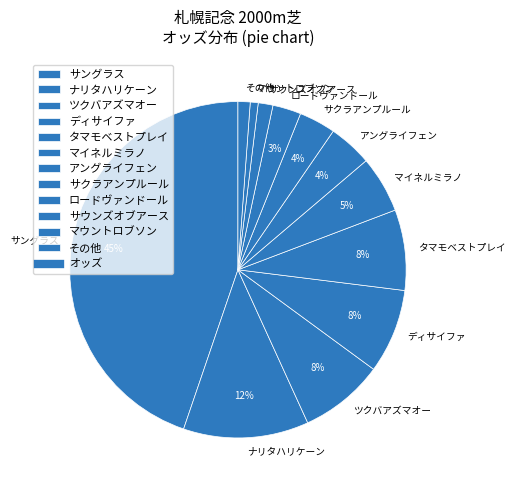

Which slice is the largest?

サングラス